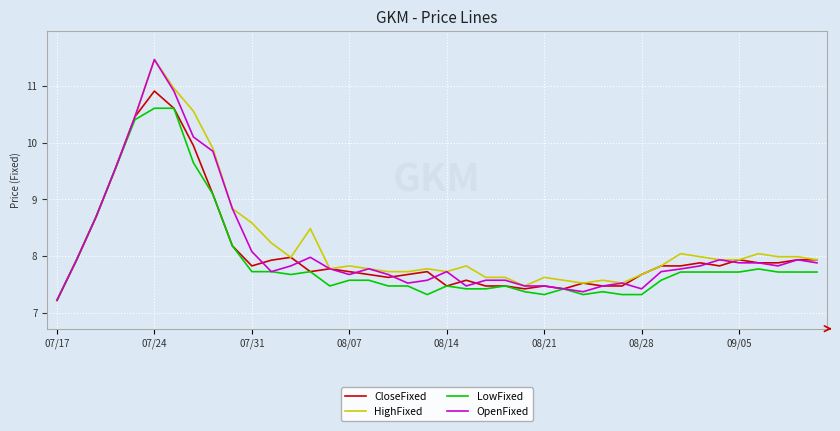

What is the maximum value shown in the chart?

11.5